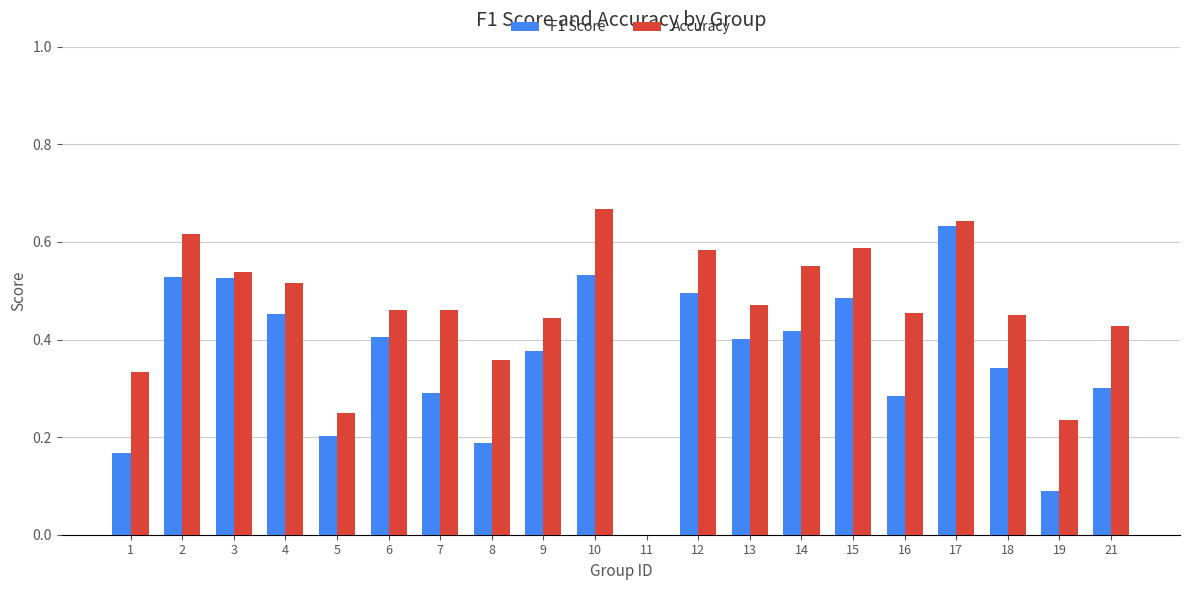

What is the total value across all series at 7?

0.8